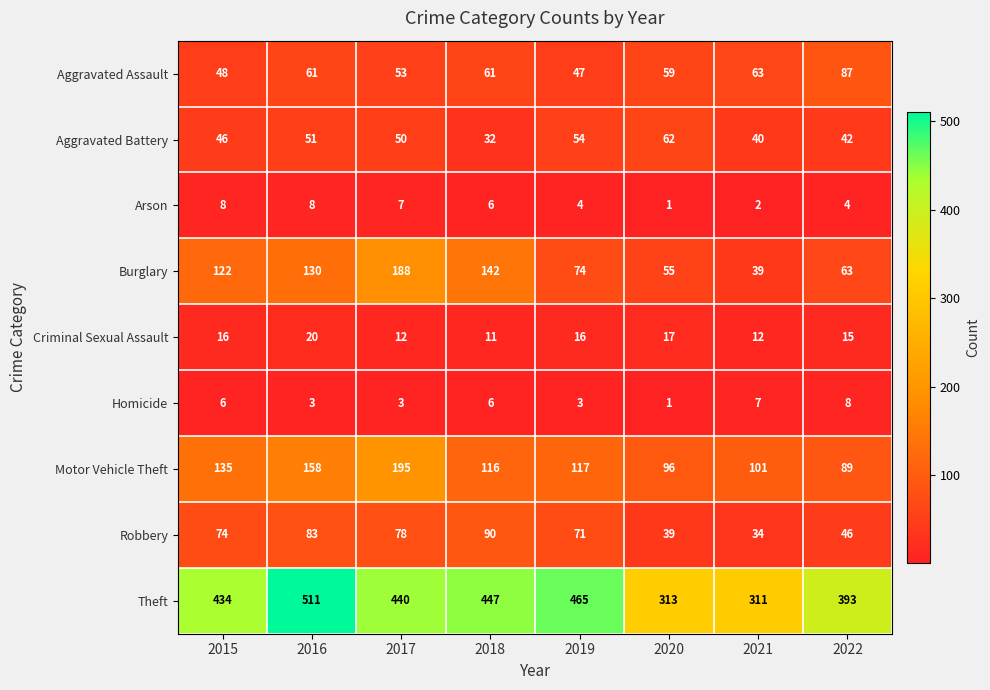

At which label is Criminal Sexual Assault closest to 15?

2022